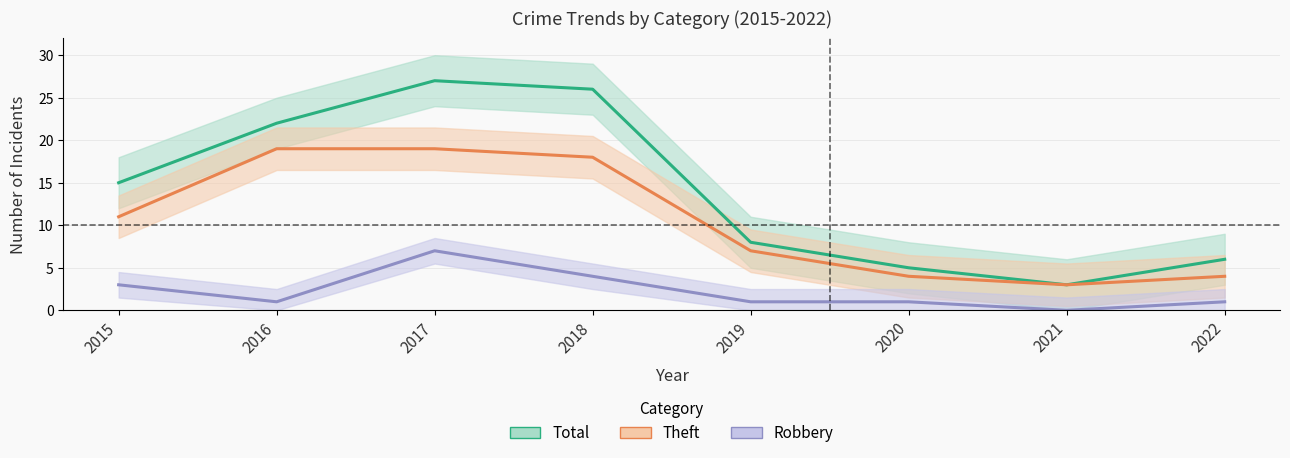

True or false: Total has more than 1 interior local peaks.

False